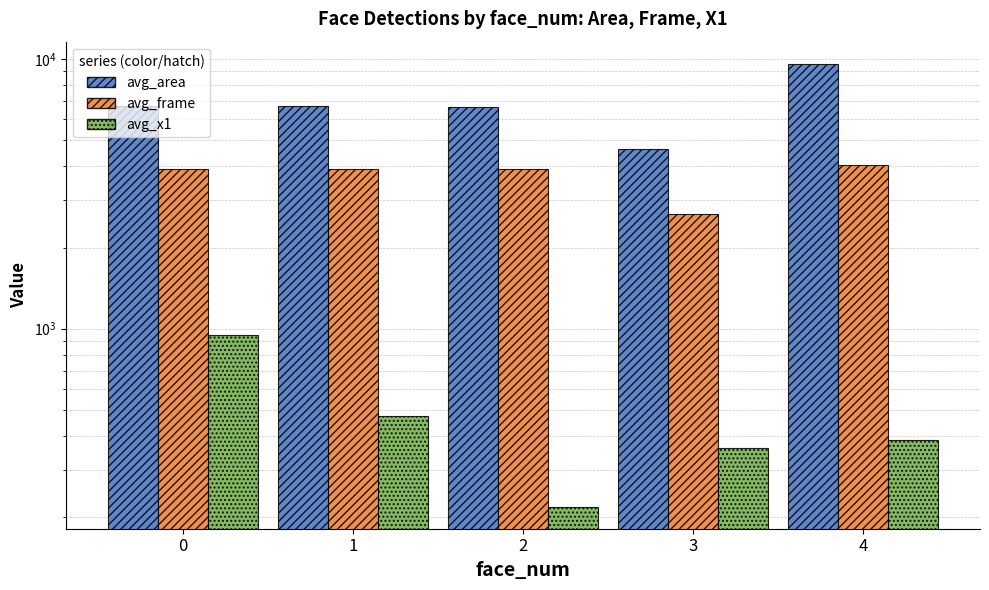

What is the sum of the avg_frame values at 0 and 1?

7840